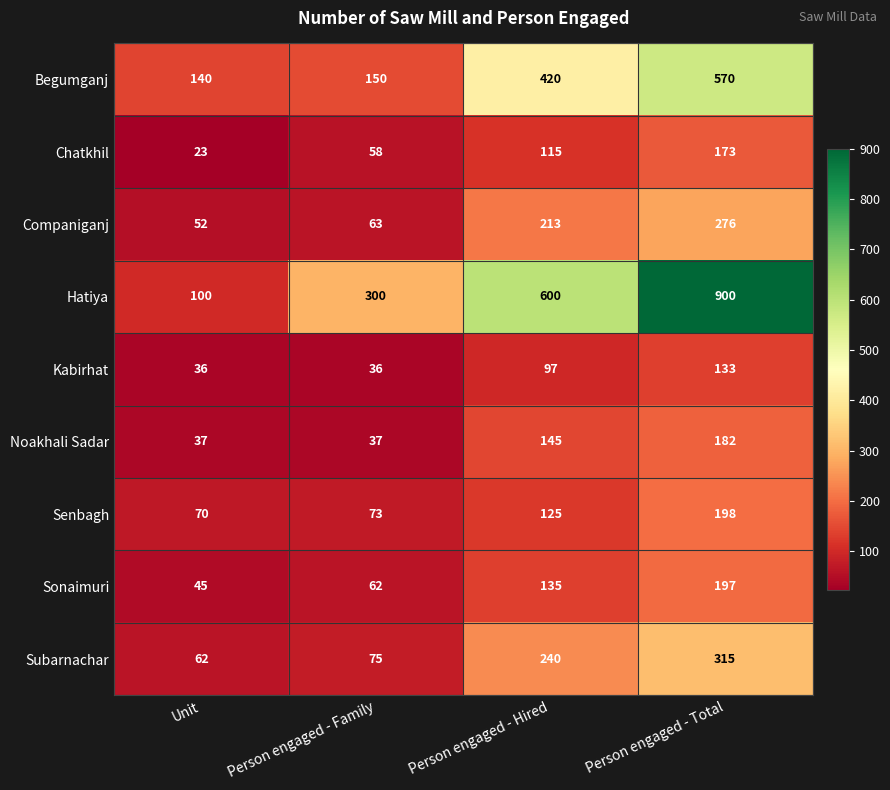

What is the approximate value of Chatkhil at Person engaged - Hired?

115